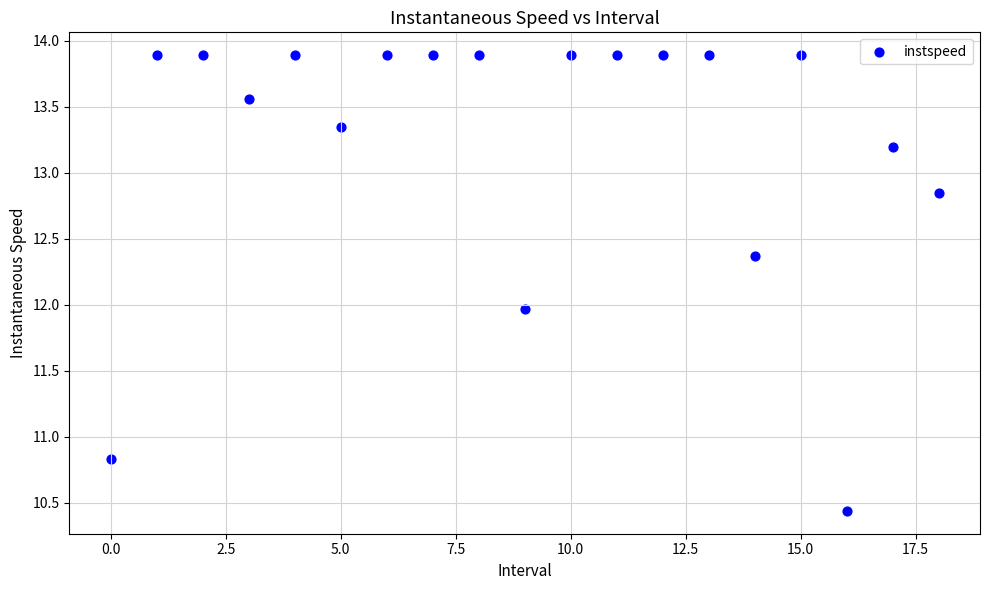

What is the range of Y values (max minus min)?

3.5